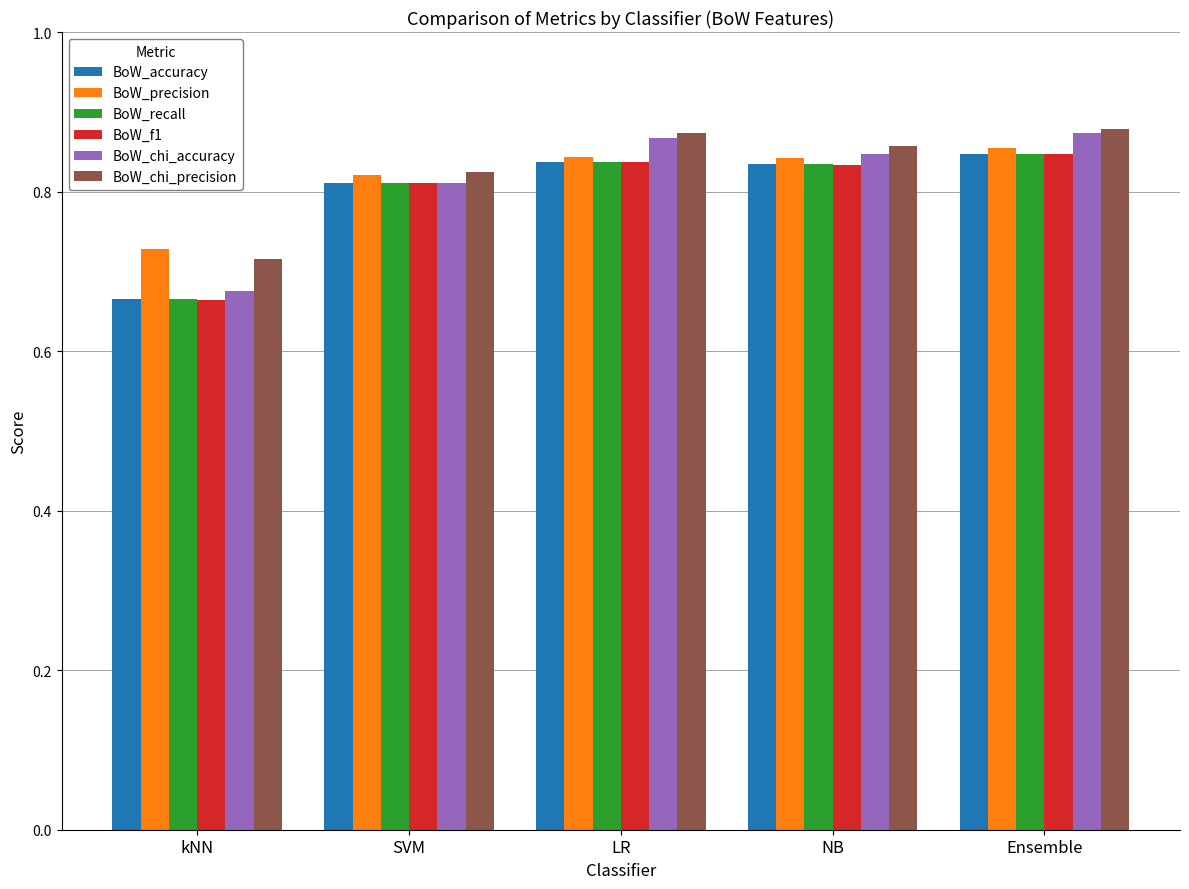

At which category is the sum across all series the highest?

Ensemble